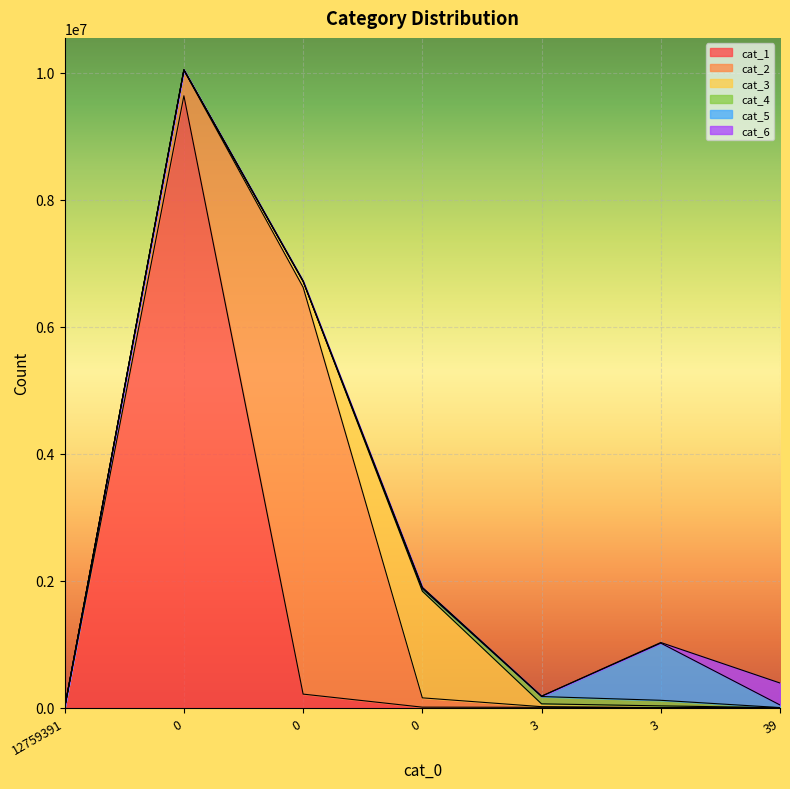

How many data points in cat_1 are above 5314?

3